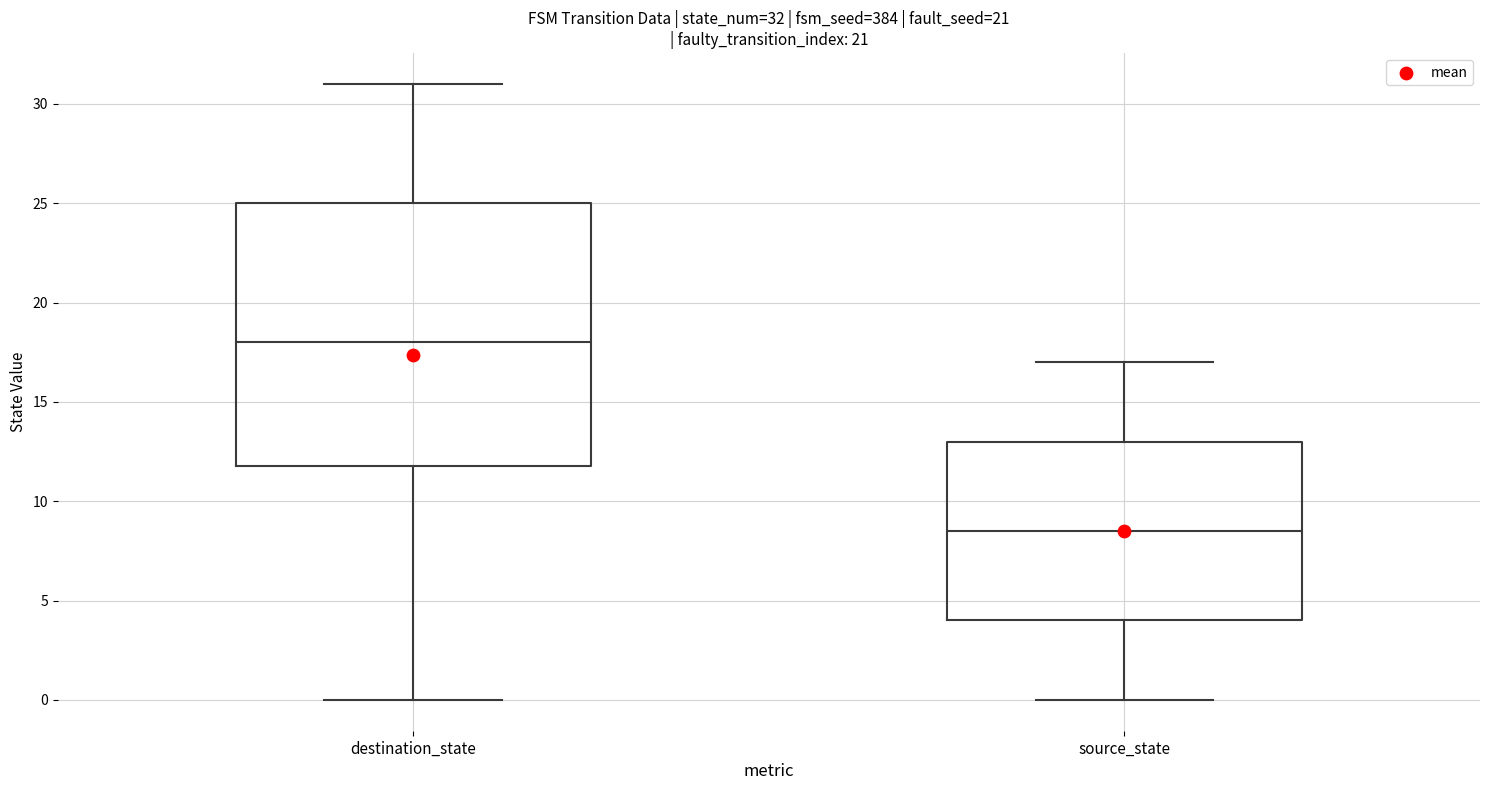

Which box is the tallest, from its lower edge to its upper edge?

destination_state